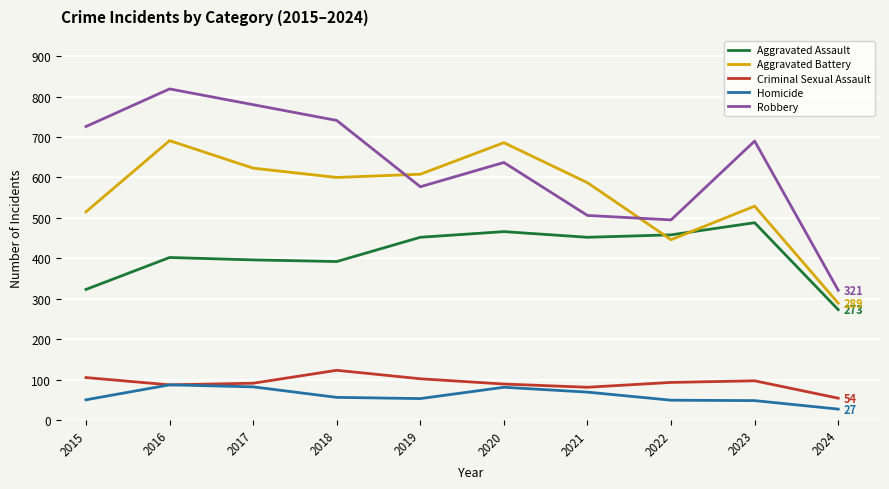

Is the value of Criminal Sexual Assault at 2022 greater than the value of Aggravated Battery at 2020?

No